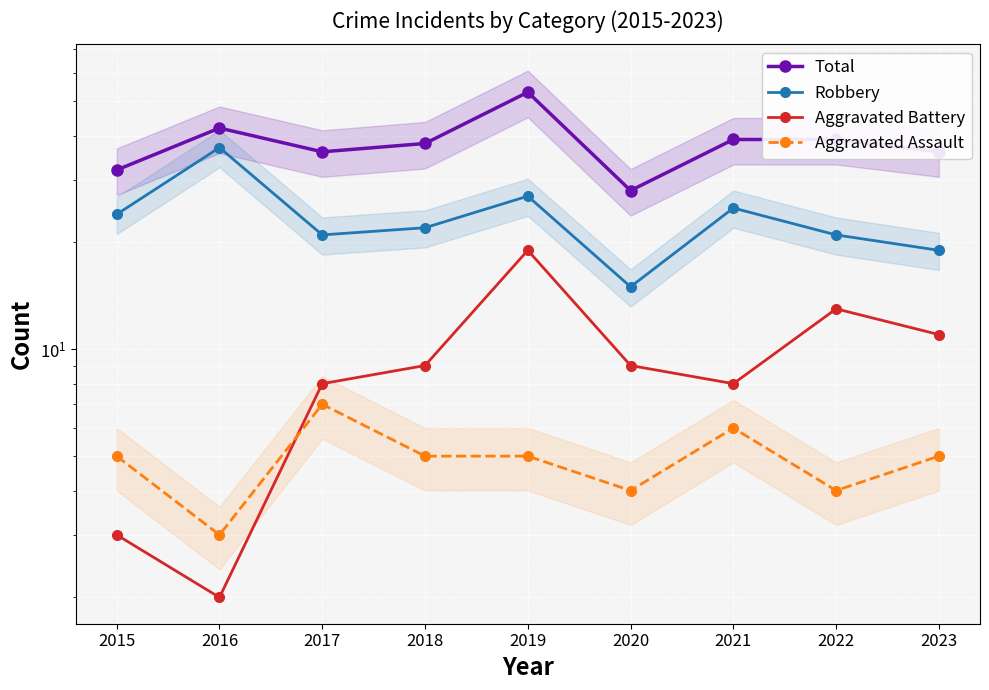

Is the value of Aggravated Assault at 2016 greater than the value of Robbery at 2018?

No